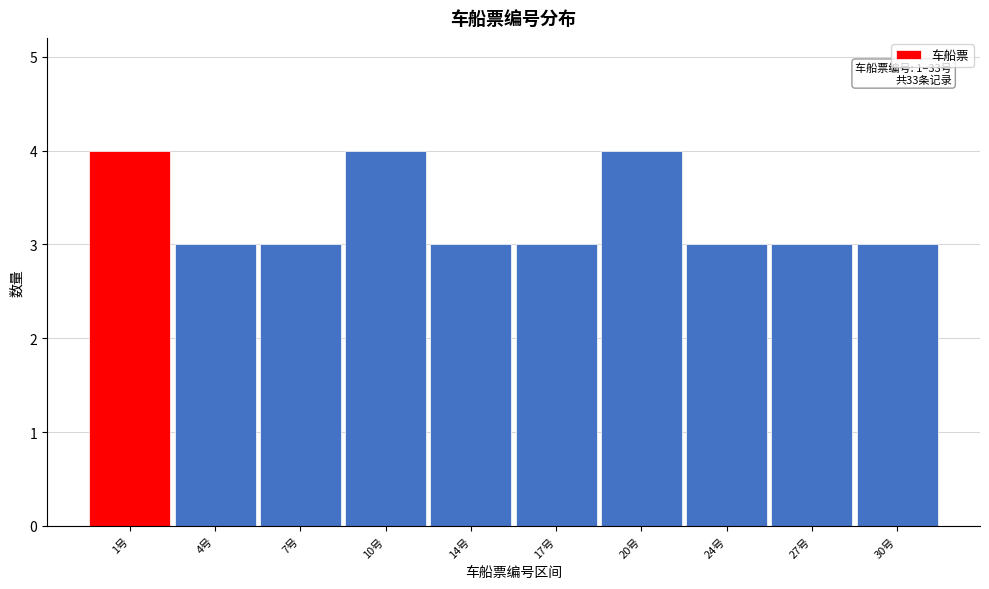

Reading left to right, list all the values displayed in this chart.

4	3	3	4	3	3	4	3	3	3